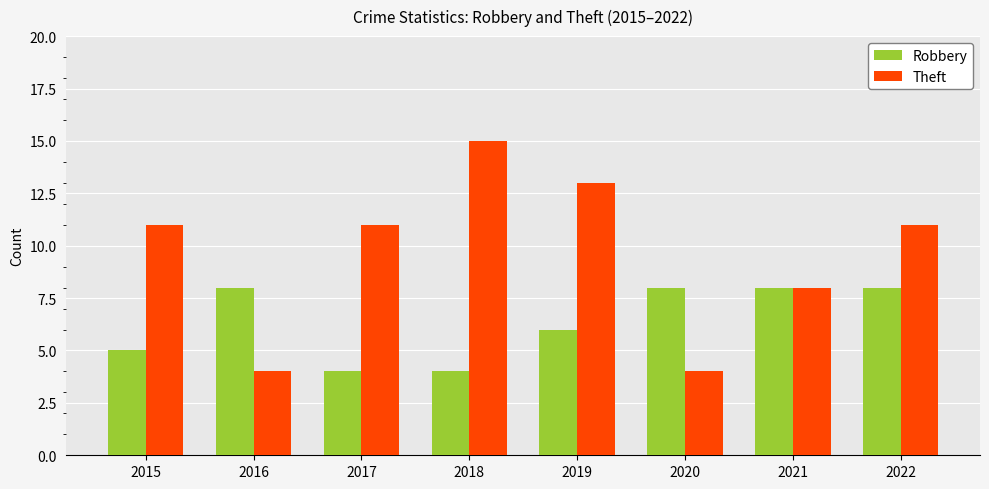

True or false: Robbery has a value of 2 at 2017.

False